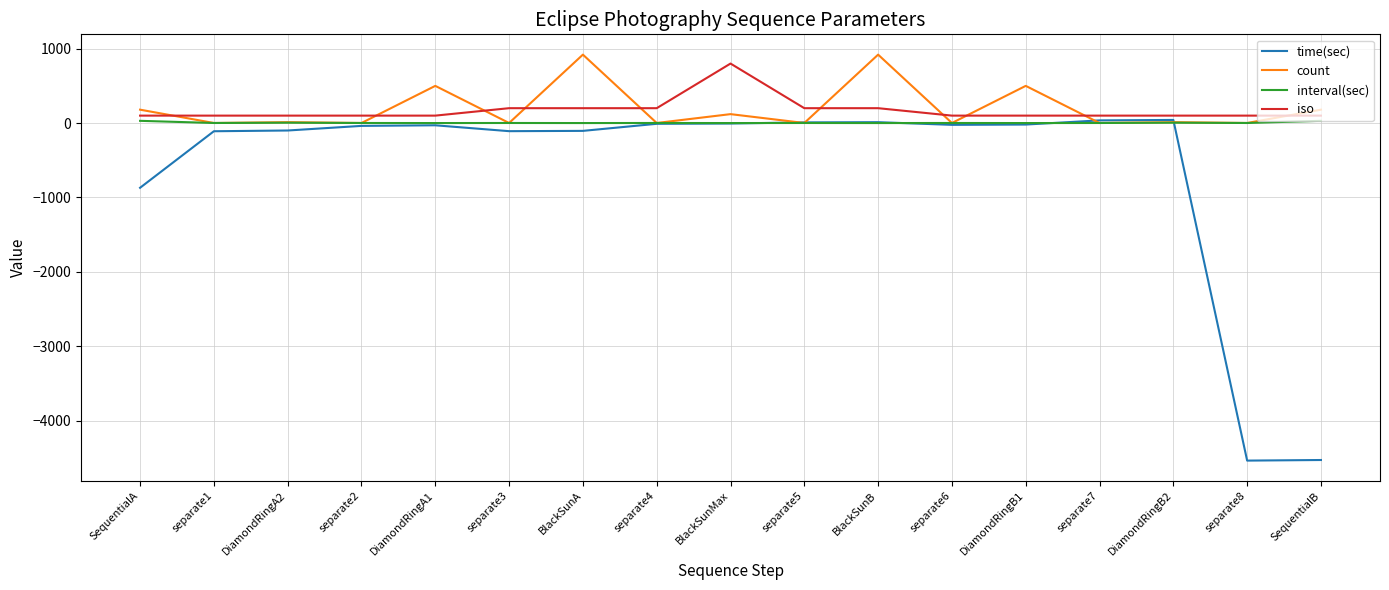

The iso series shows 100.0 at separate2. True or false?

True